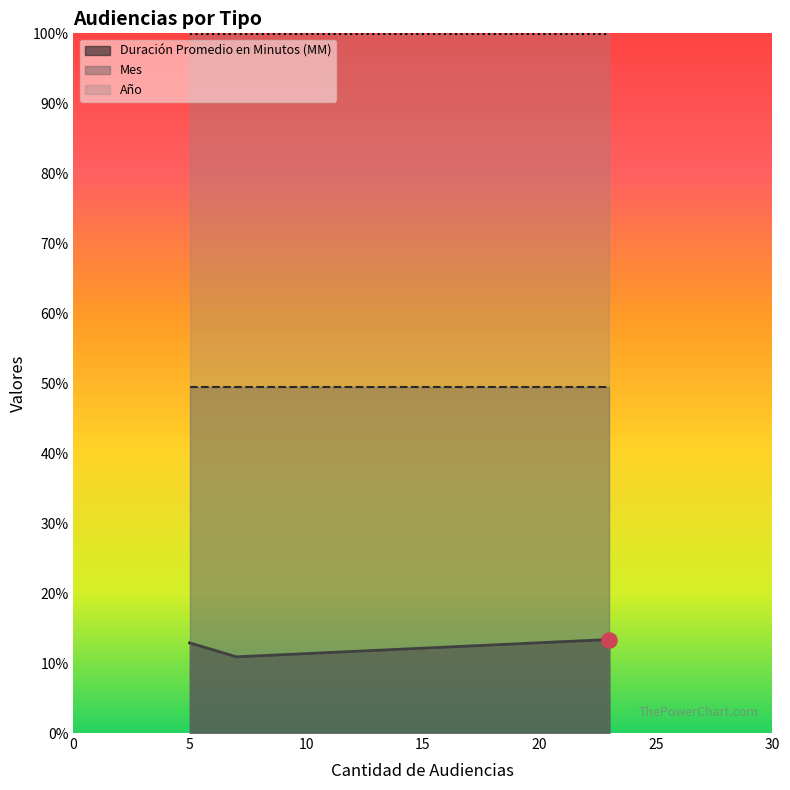

At which category is the sum across all series the highest?

23